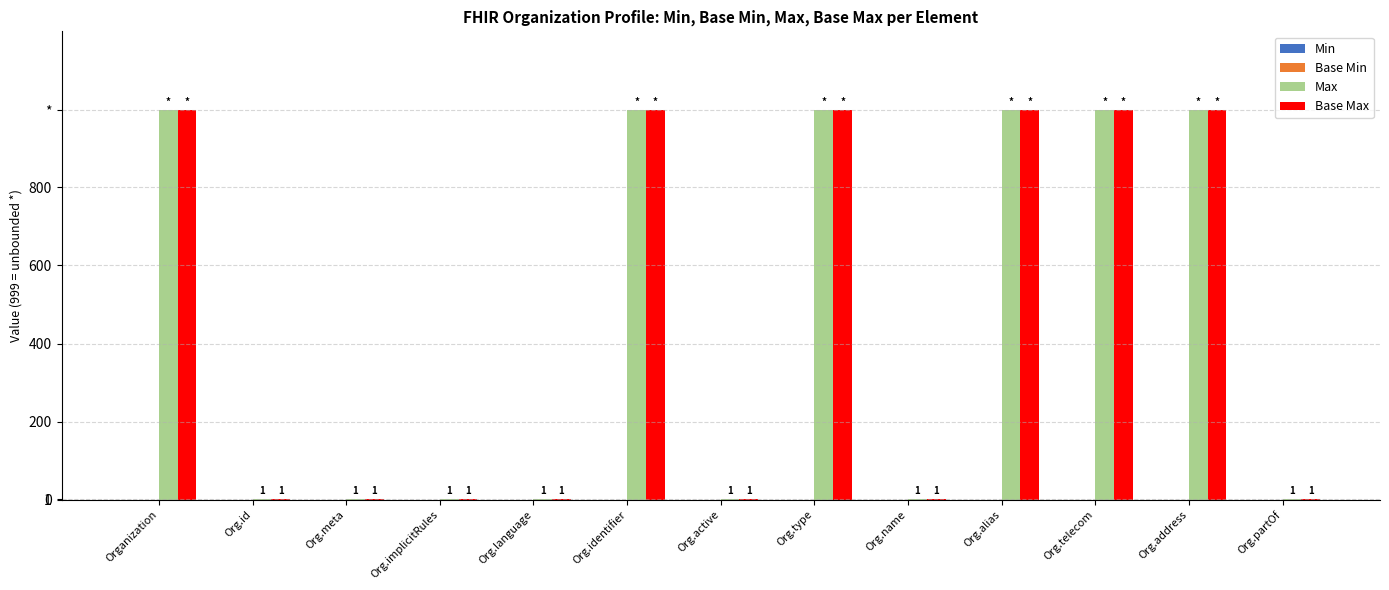

Are the bars horizontal?

No